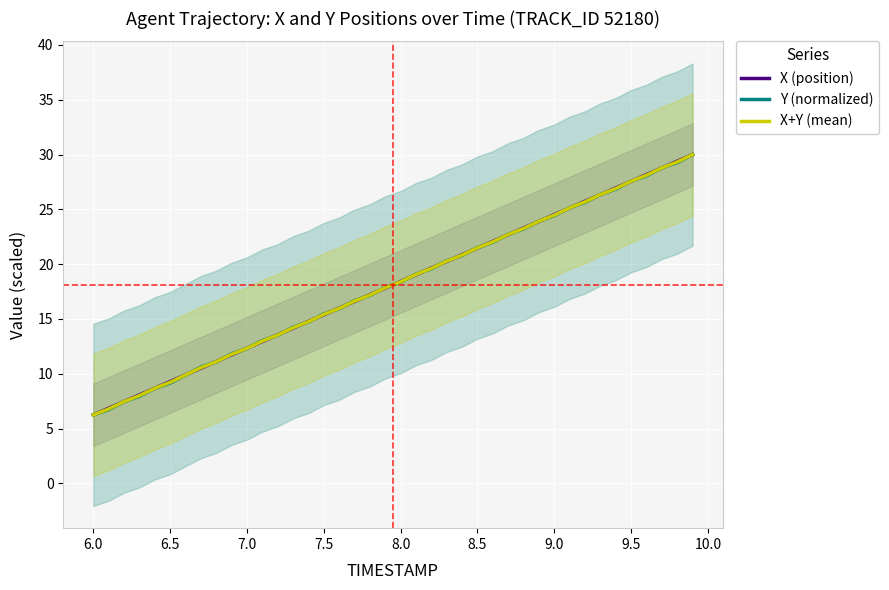

Which series has the largest total across all categories?

X (position)